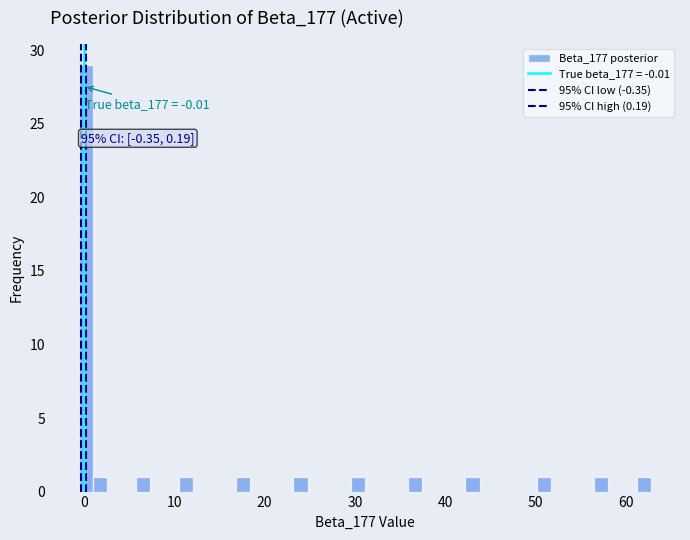

Around what value on the x-axis is the tallest bar? Give the approximate position of its centre, as read against the axis.

0